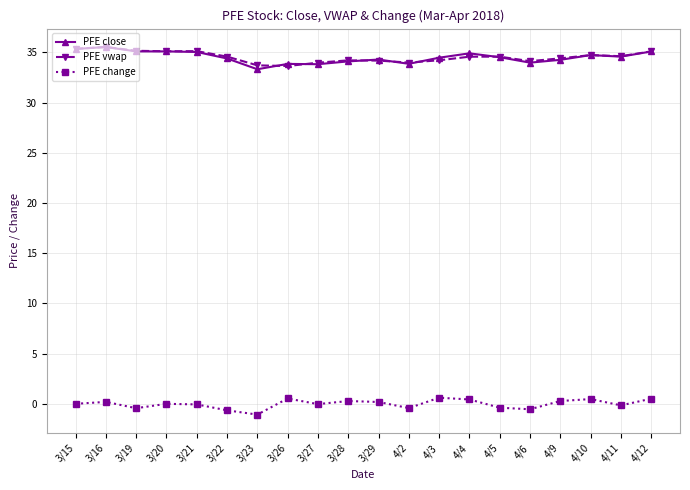

True or false: PFE vwap and PFE change intersect in this chart.

False